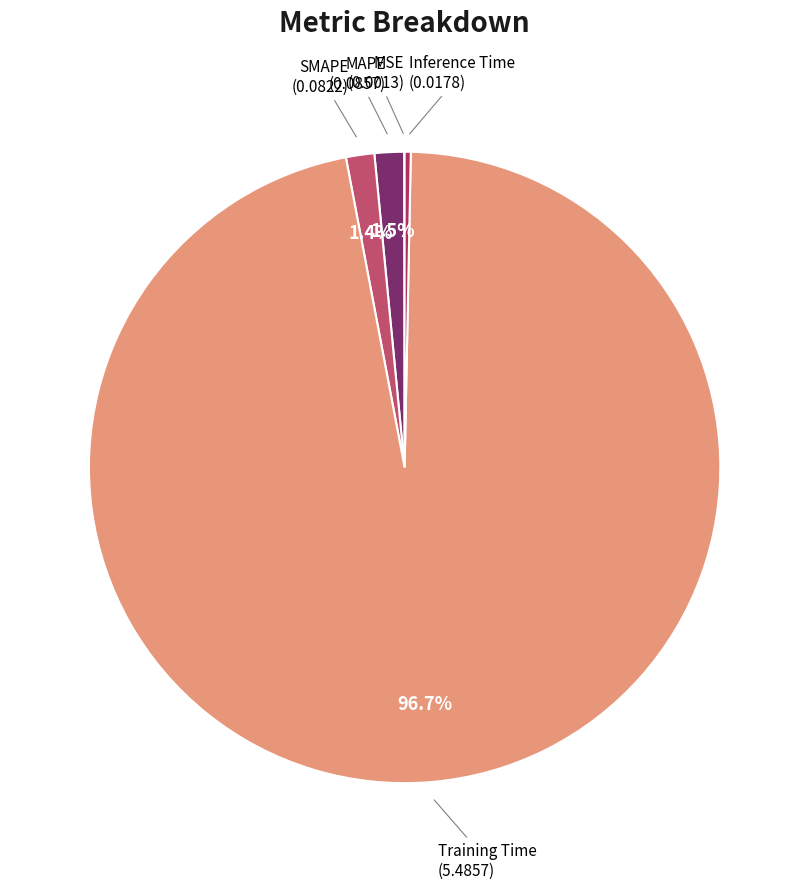

Which slice is the largest?

Training Time